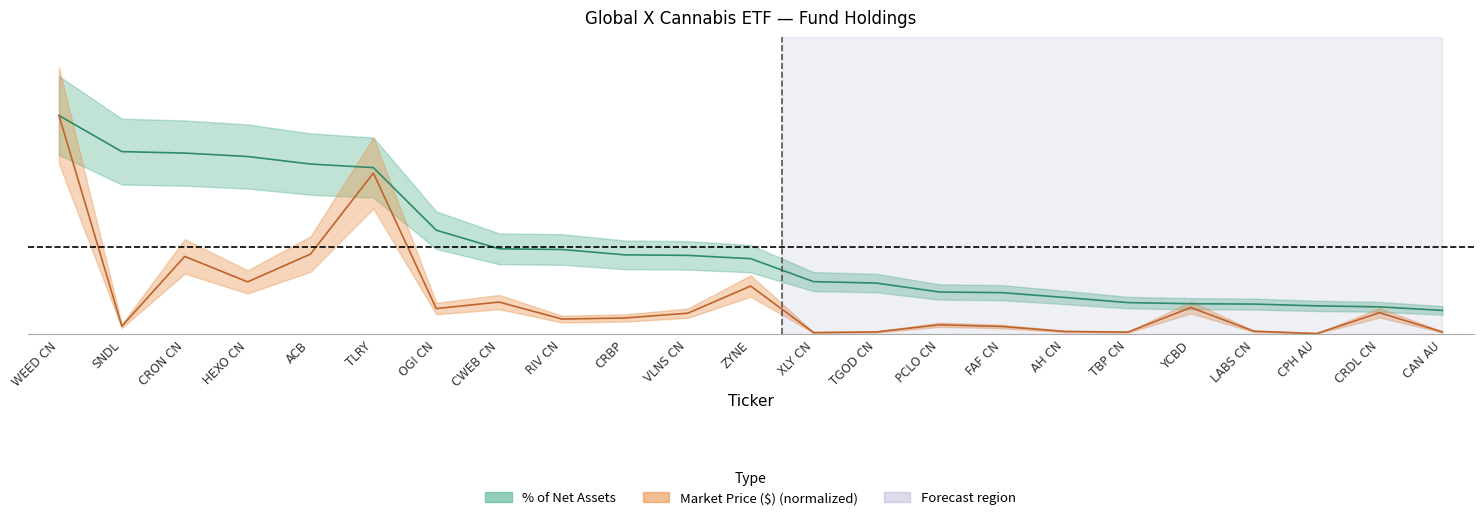

Rank the series at CAN AU from lowest to highest value.

Market Price ($), % of Net Assets